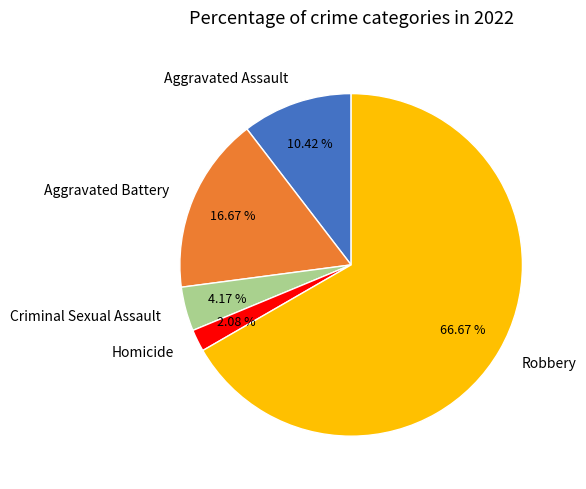

To the nearest percent, what is the average slice percentage?

20%